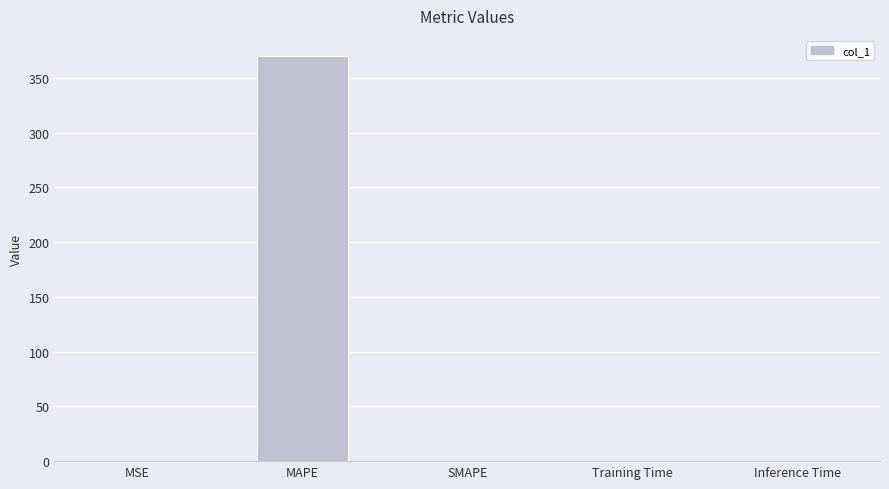

What is the sum of all values?

369.8